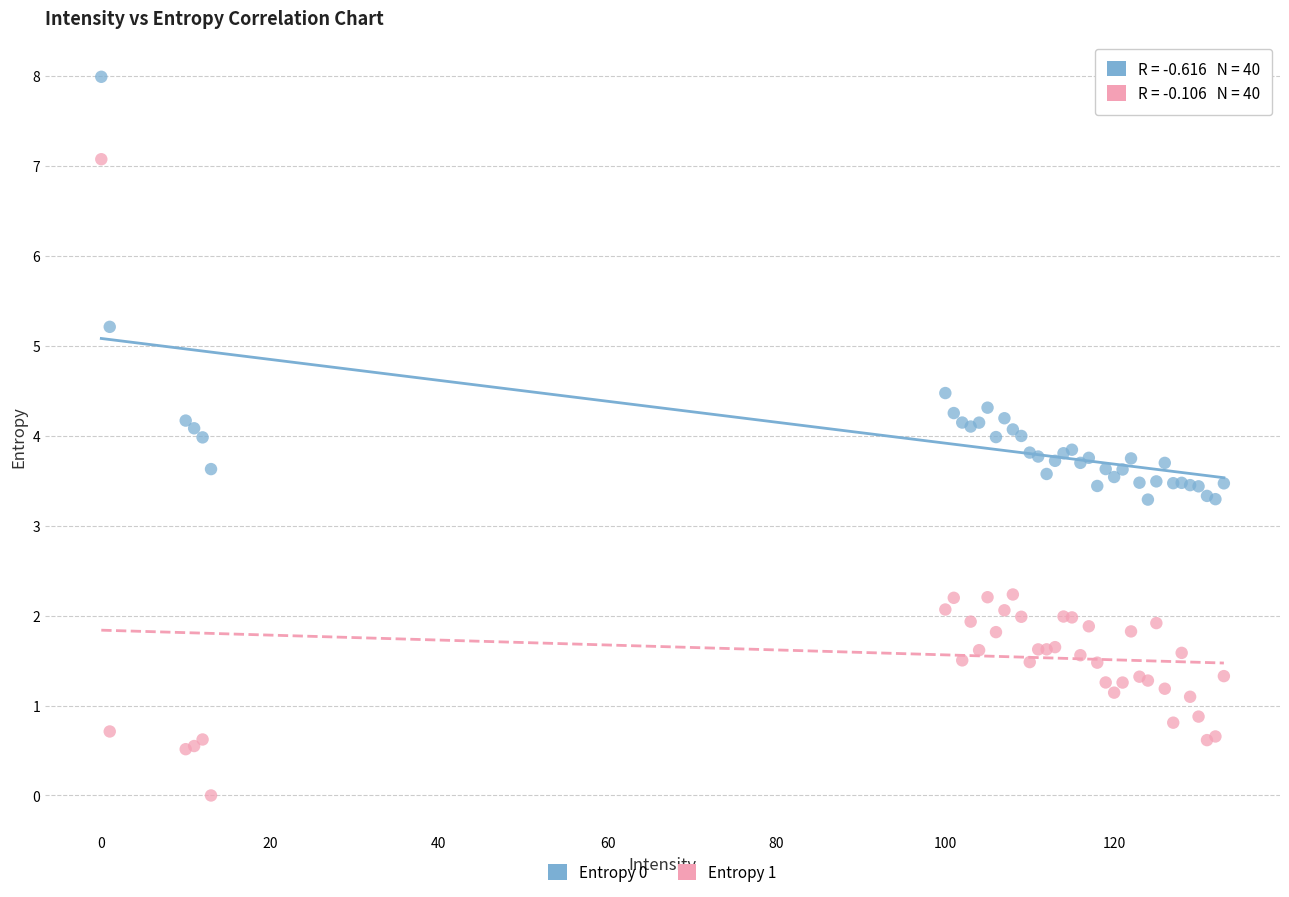

What is the X range (max minus min) for the scatter plot?

133.0